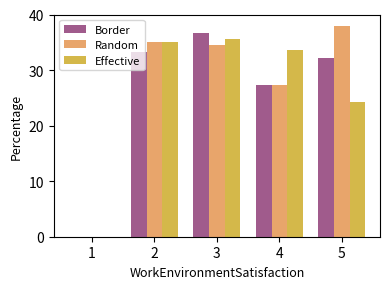

Which series changed the most between 3 and 4?

Border